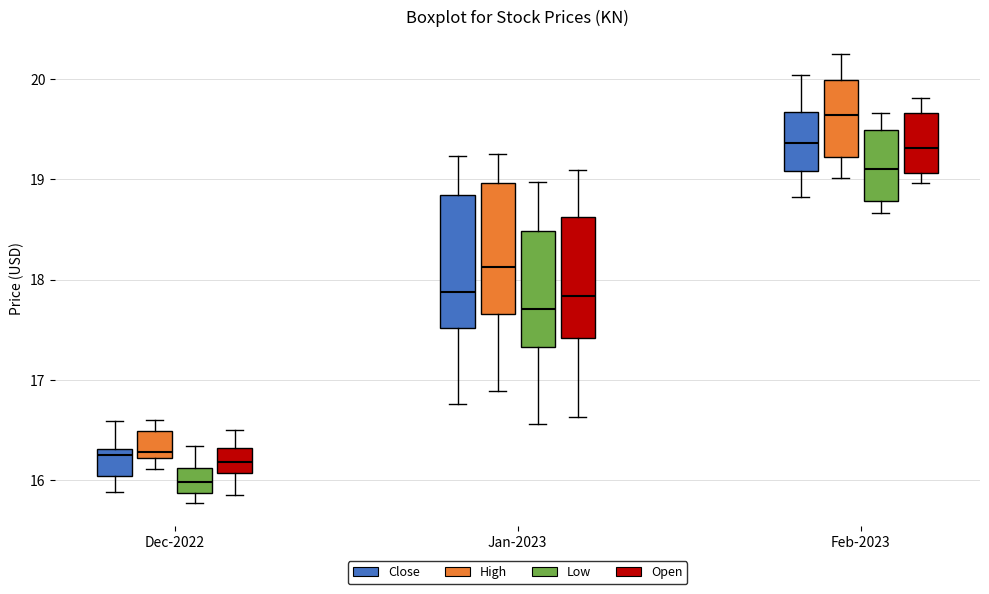

Which box's median line is the lowest?

Dec-2022 (Low)